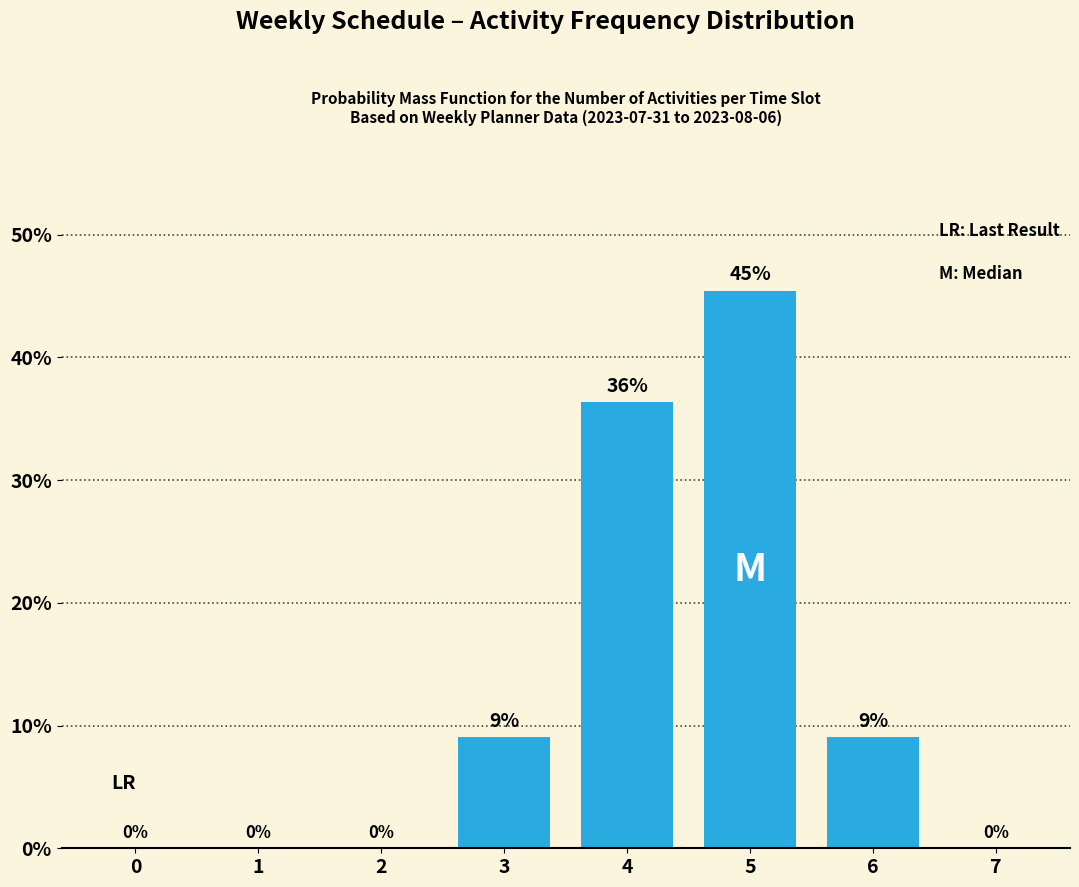

How many values are above zero?

4